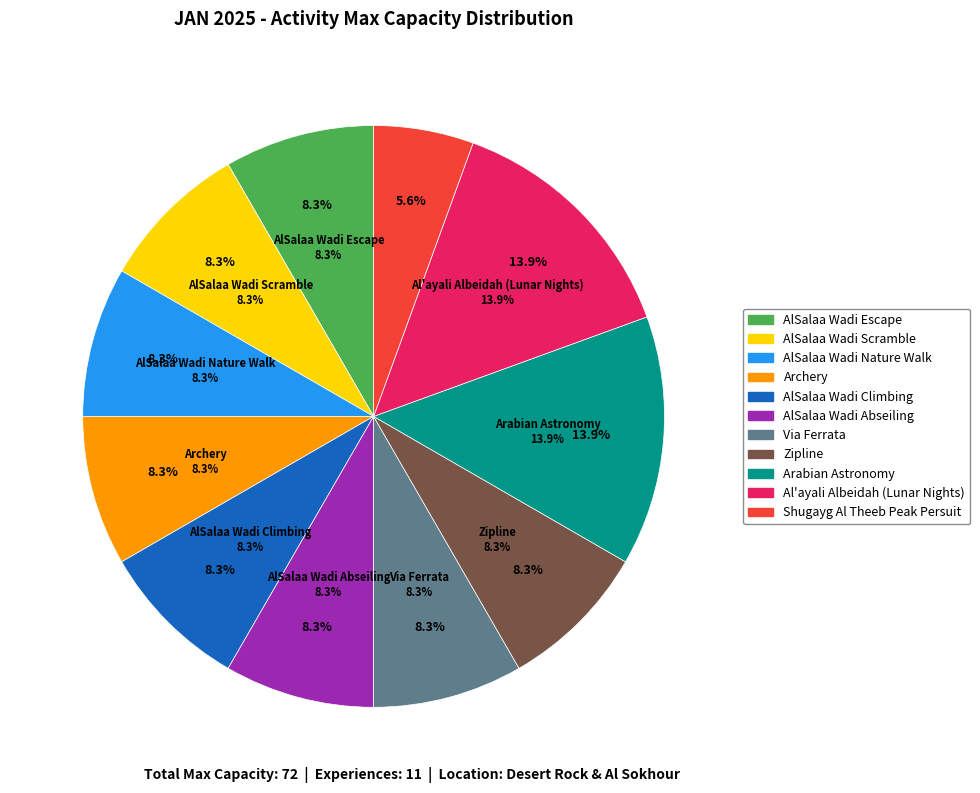

Is there any slice that represents more than half of the pie?

No